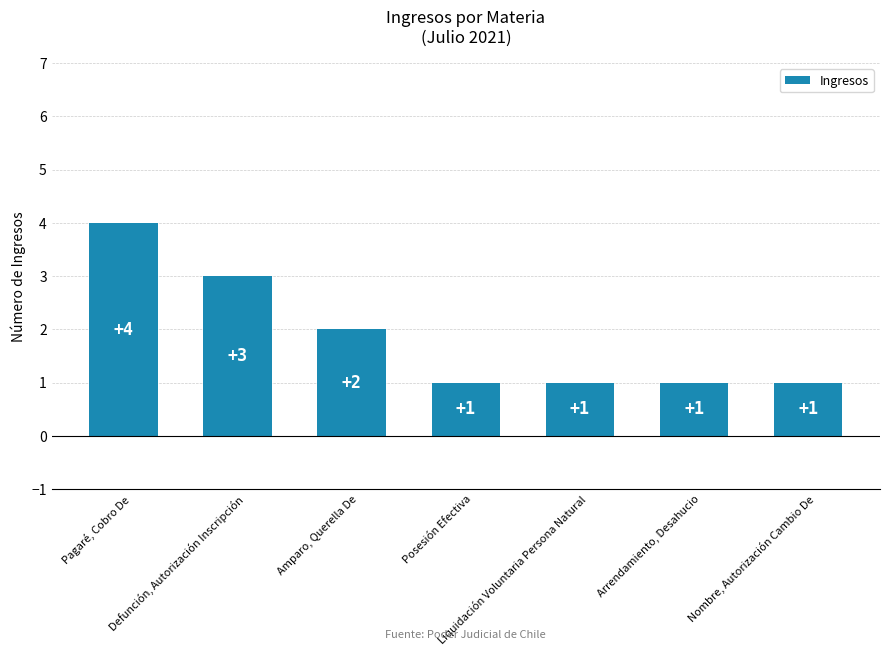

What is the difference between the maximum and minimum values?

3